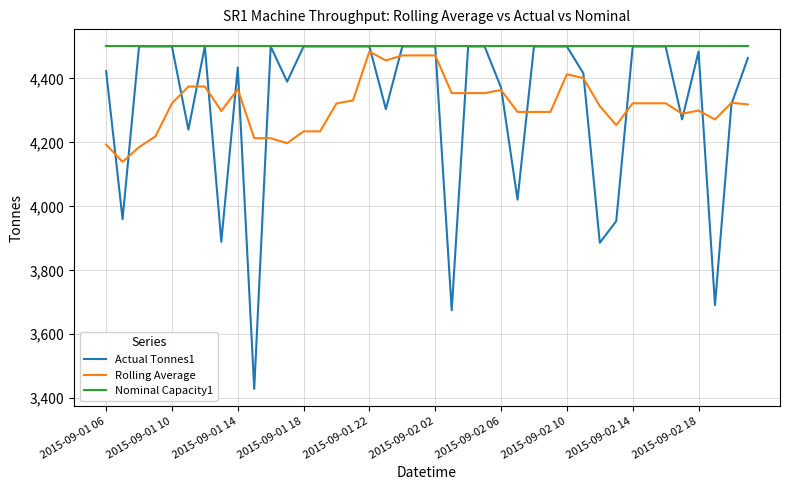

Which series has the largest total across all categories?

Nominal Capacity1